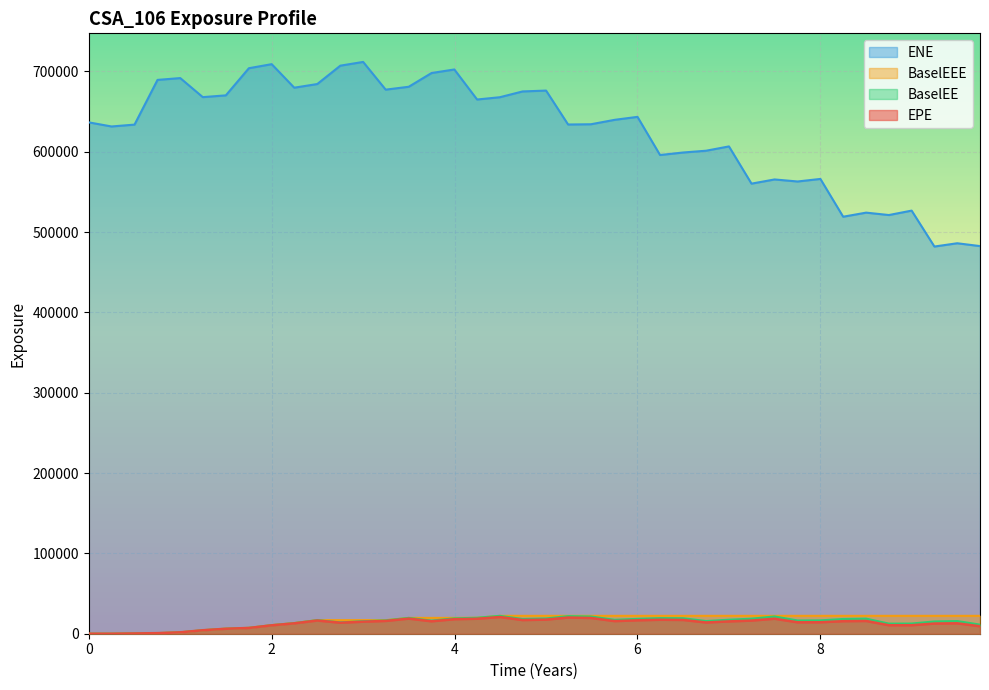

What is the maximum value shown in the chart?

711855.0